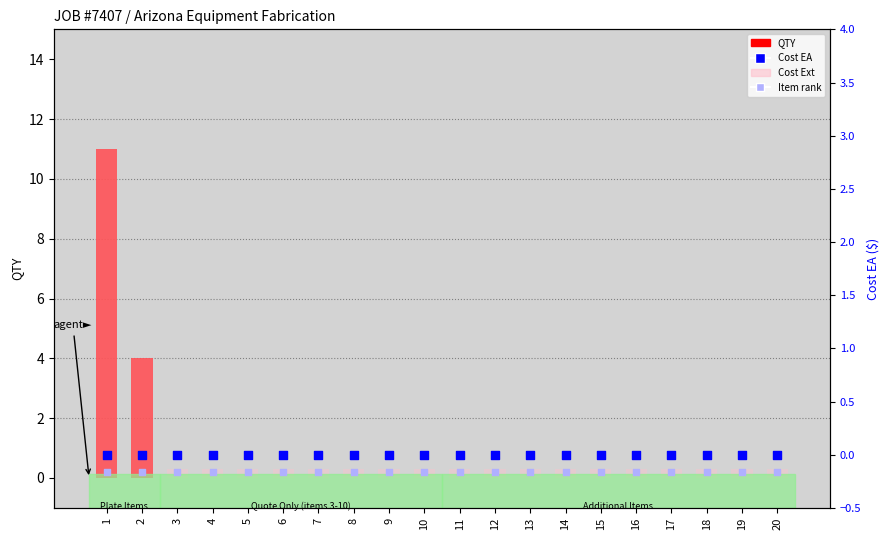

Which series contains the lowest Y value?

QTY